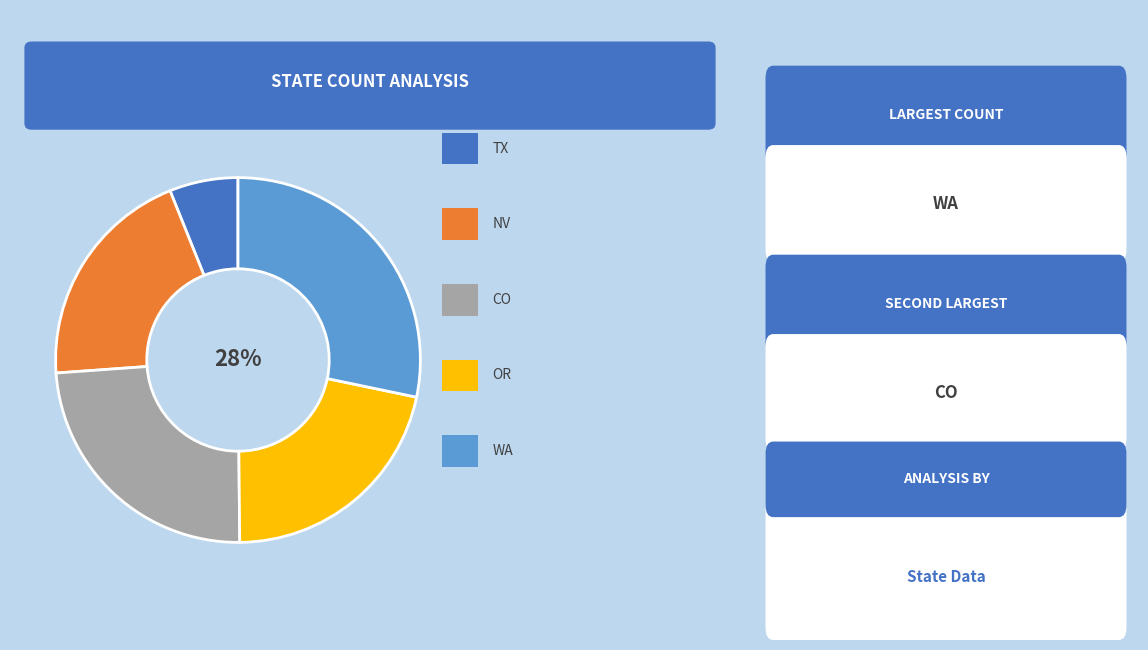

Does any single category account for the majority?

No